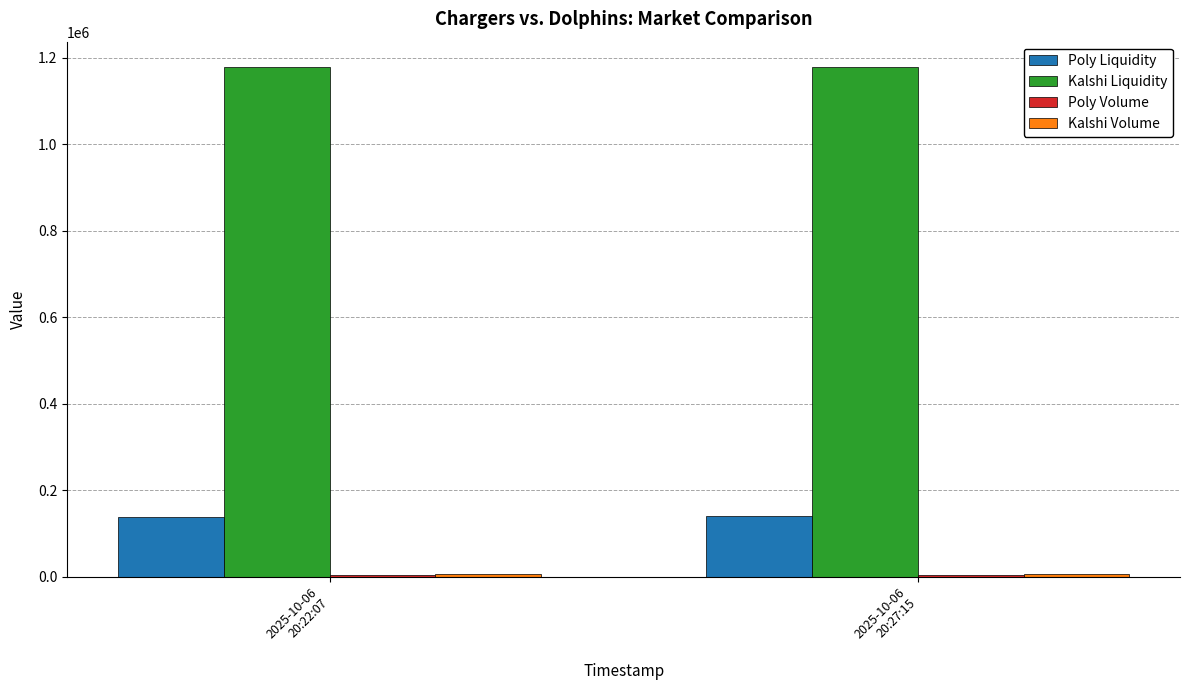

How many categories are shown in the chart?

2